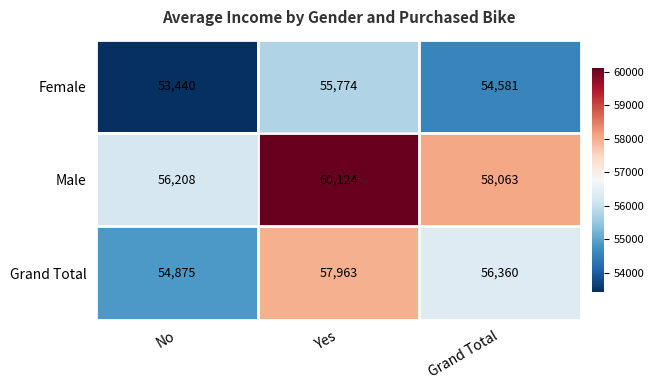

Which series has the widest spread of values?

Male